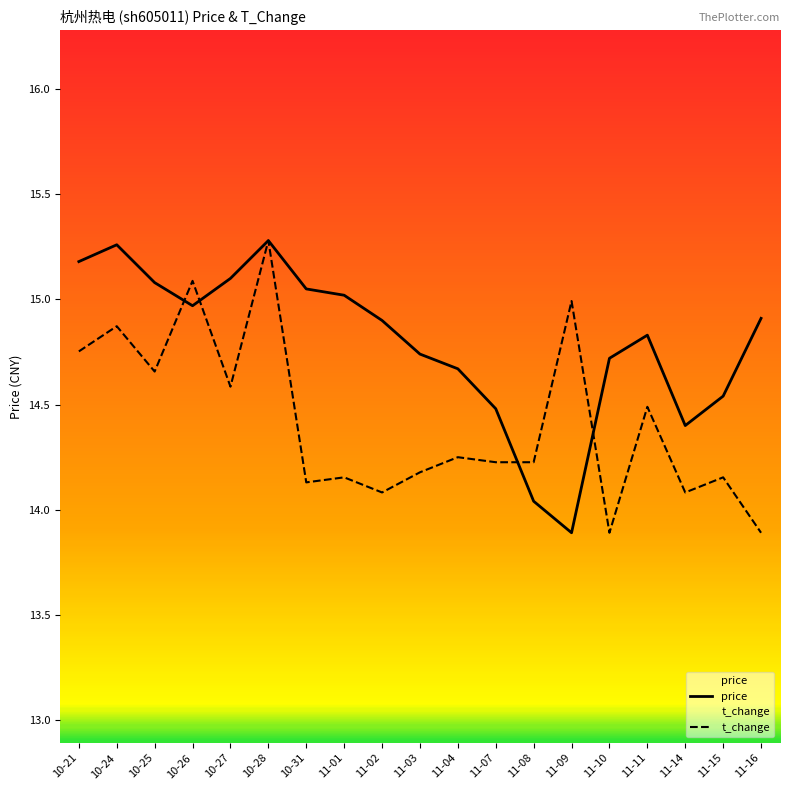

At which label does t_change first exceed 14?

10-21